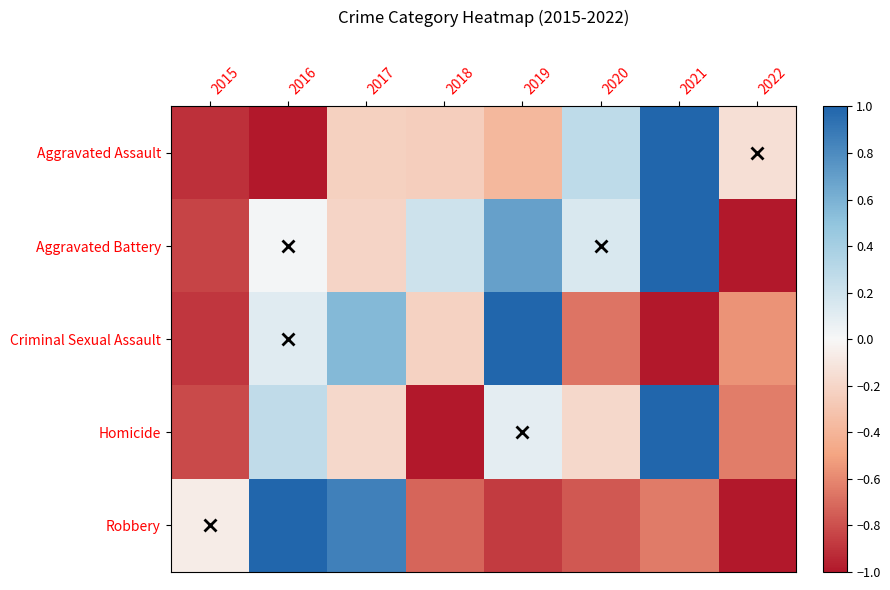

How many categories are shown in the chart?

8